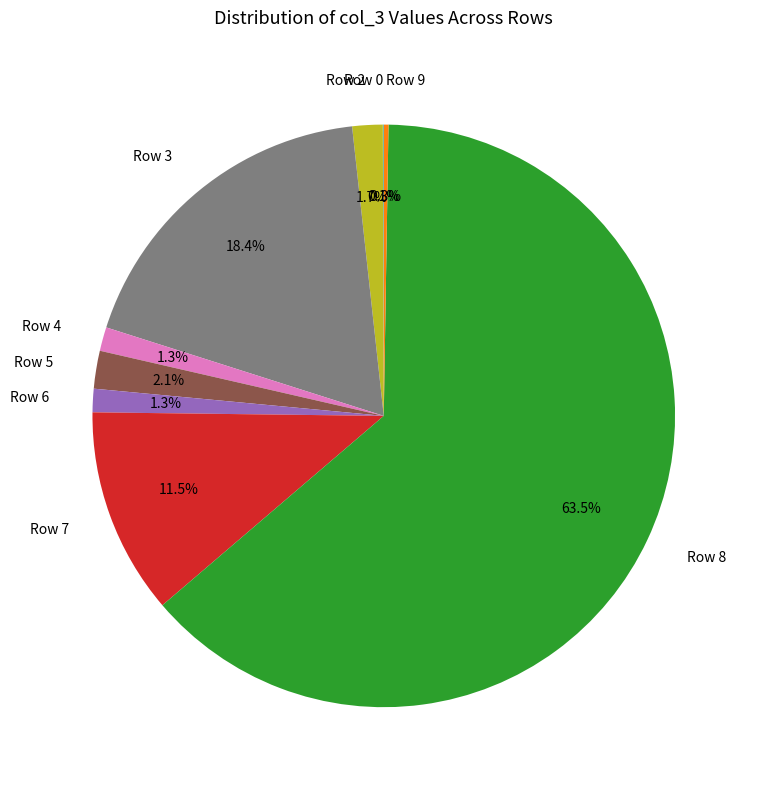

Does Row 2 account for over 50% of the chart?

No